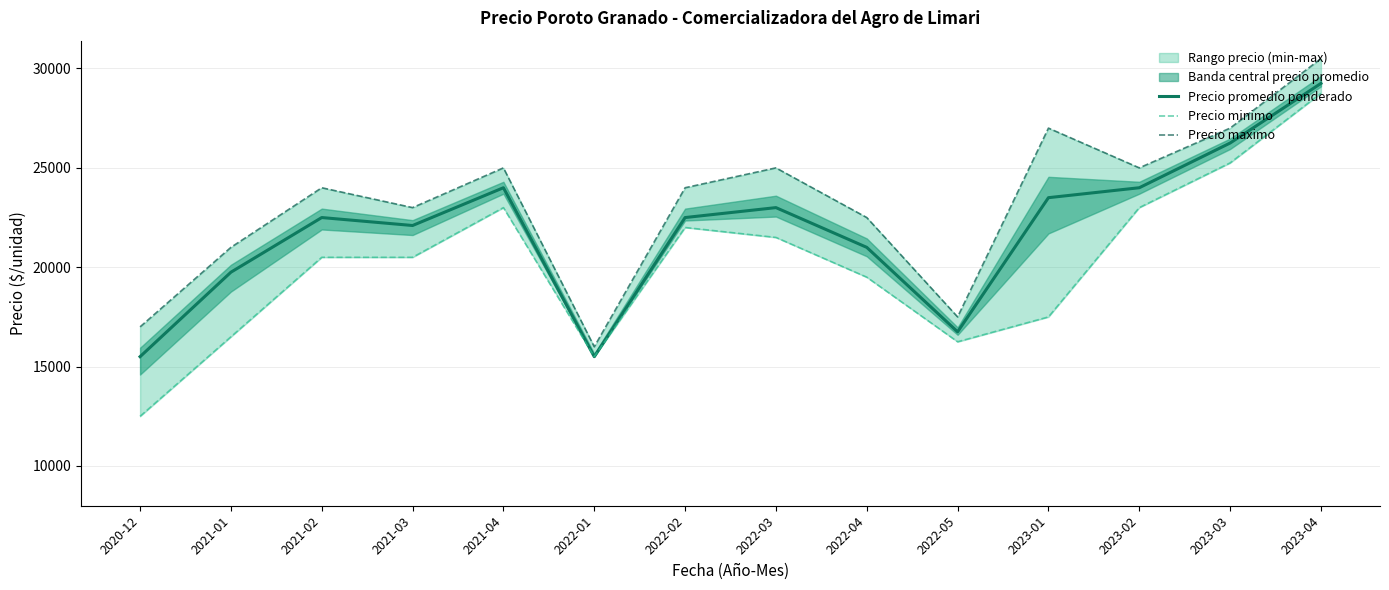

Reading left to right, transcribe all the data shown in this chart.

Precio promedio ponderado: 15500	19750	22500	22100	24000	15500	22500	23000	21000	16750	23500	24000	26250	29250
Precio minimo: 12500	16500	20500	20500	23000	15500	22000	21500	19500	16250	17500	23000	25250	28750
Precio maximo: 17000	21000	24000	23000	25000	16000	24000	25000	22500	17500	27000	25000	27000	30500